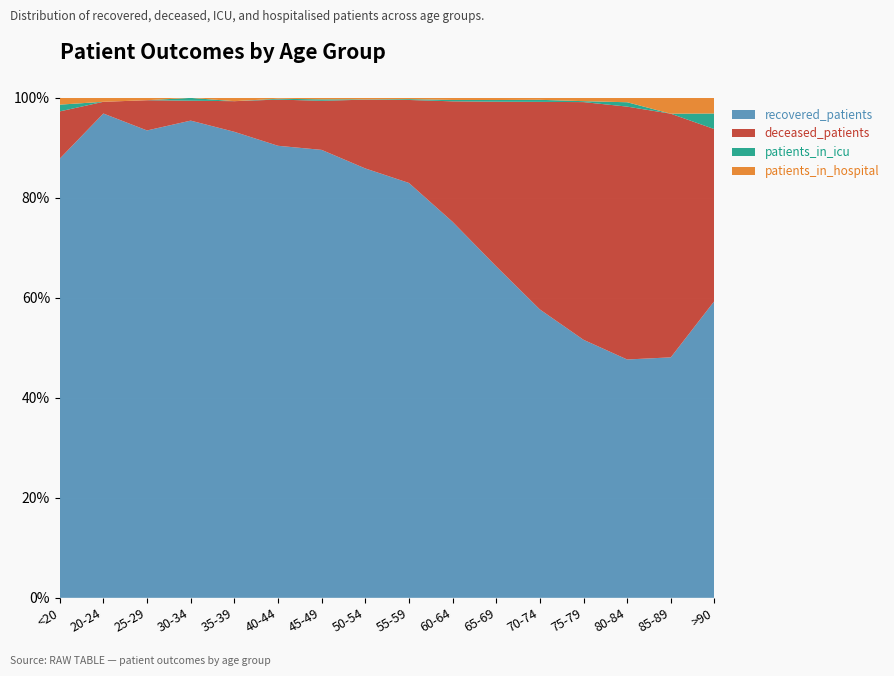

Reading left to right, transcribe all the data shown in this chart.

recovered_patients: <20=65	20-24=124	25-29=201	30-34=336	35-39=426	40-44=538	45-49=922	50-54=1467	55-59=1990	60-64=2185	65-69=2169	70-74=1951	75-79=1103	80-84=328	85-89=76	>90=19
deceased_patients: <20=7	20-24=3	25-29=13	30-34=14	35-39=28	40-44=55	45-49=101	50-54=235	55-59=398	60-64=700	65-69=1077	70-74=1404	75-79=1016	80-84=348	85-89=77	>90=11
patients_in_icu: <20=1	20-24=0	25-29=0	30-34=2	35-39=0	40-44=1	45-49=3	50-54=1	55-59=4	60-64=8	65-69=11	70-74=14	75-79=4	80-84=6	85-89=0	>90=1
patients_in_hospital: <20=1	20-24=1	25-29=1	30-34=0	35-39=3	40-44=1	45-49=3	50-54=5	55-59=6	60-64=12	65-69=14	70-74=13	75-79=14	80-84=6	85-89=5	>90=1